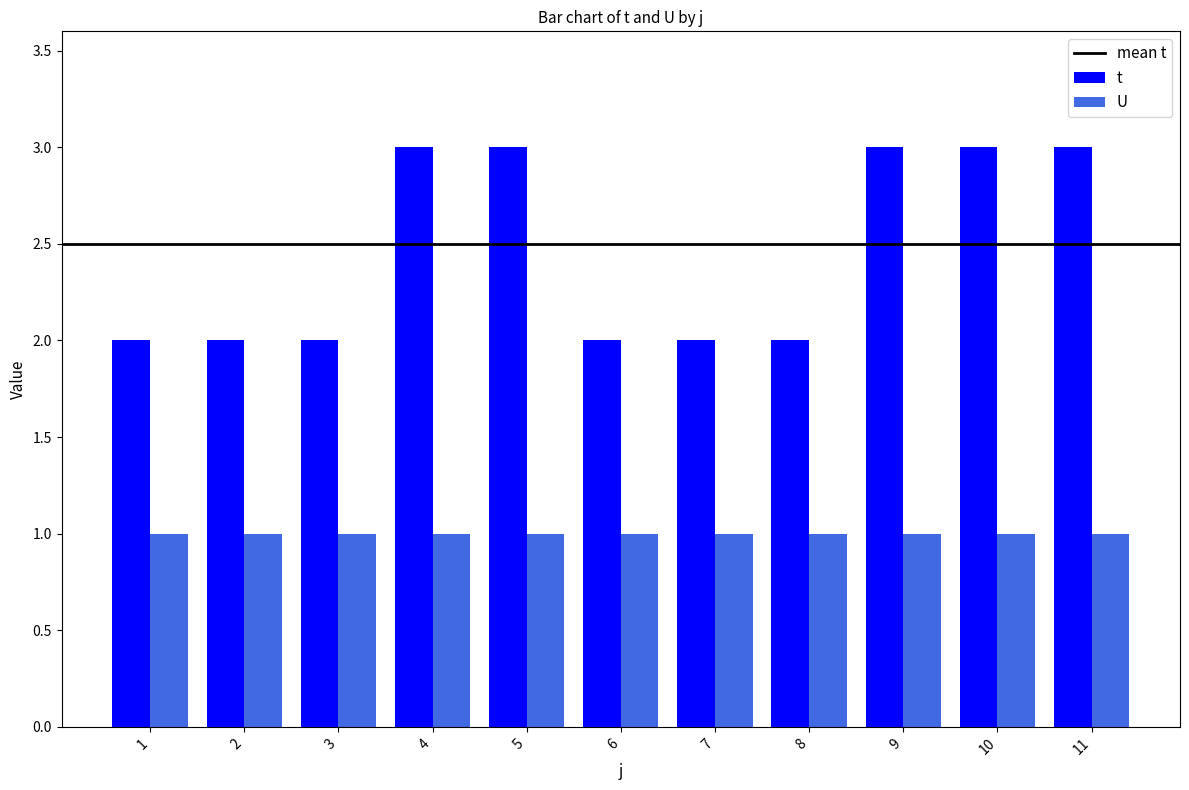

What is the sum of all t values?

27